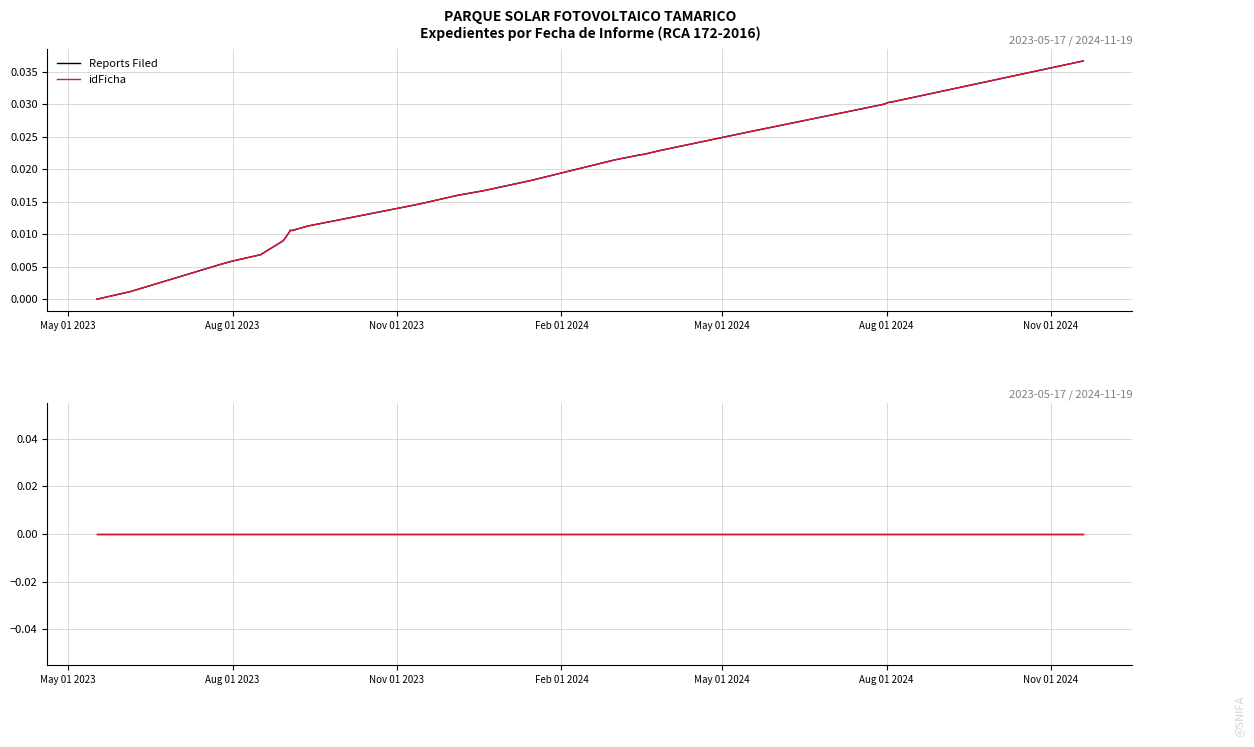

How many positive values does the idFicha series have?

38